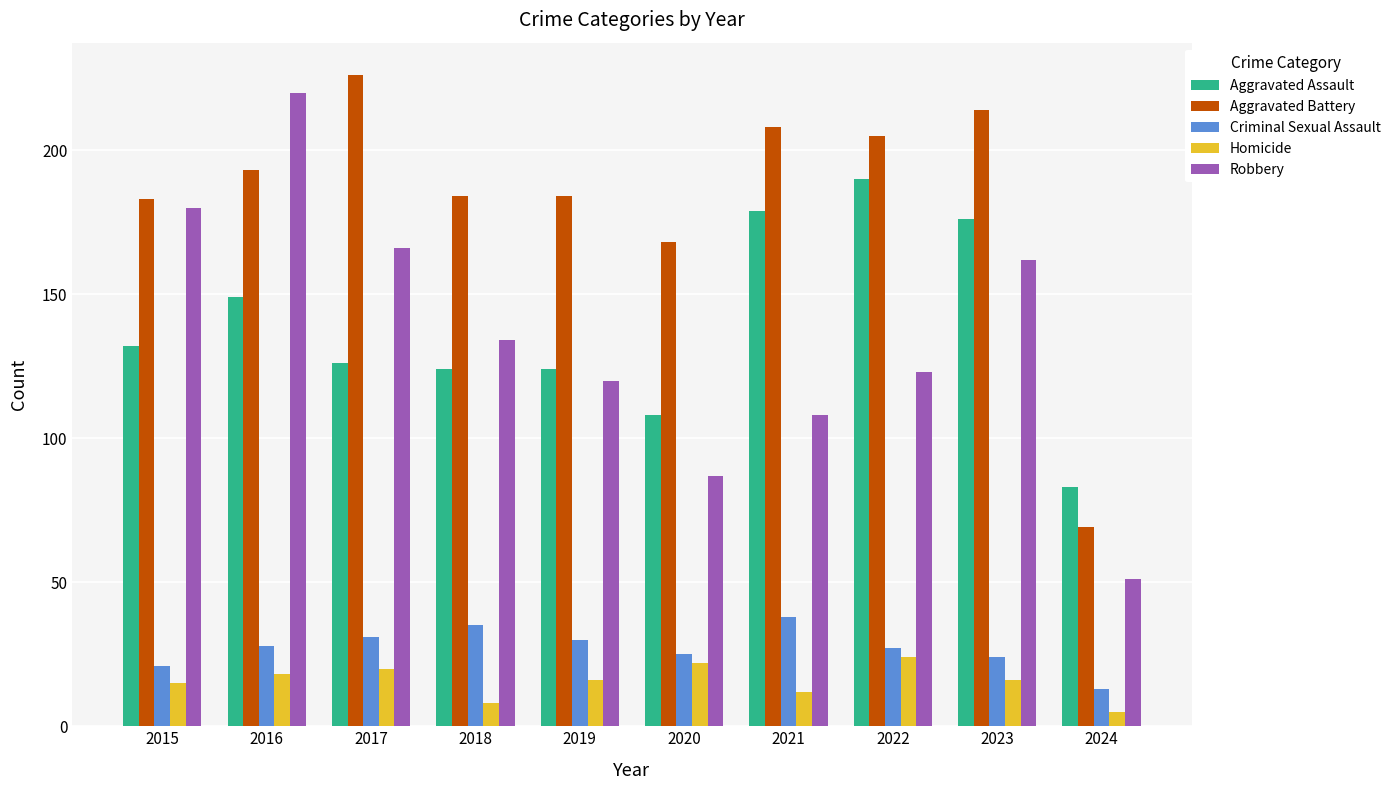

What are all the series names shown in the legend?

Aggravated Assault, Aggravated Battery, Criminal Sexual Assault, Homicide, Robbery